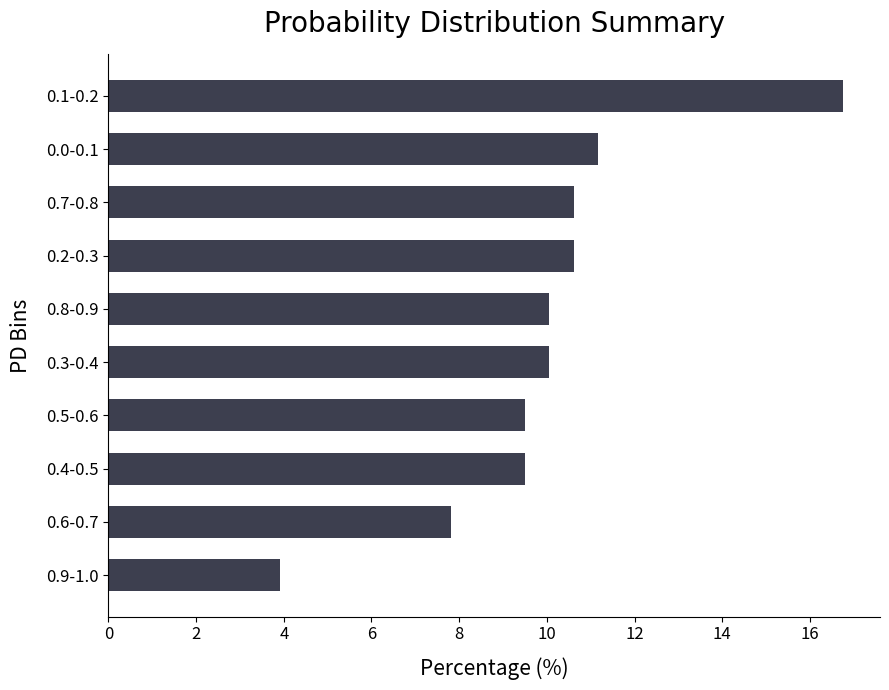

What is the change in value from 0.4-0.5 to 0.2-0.3?

+1.1